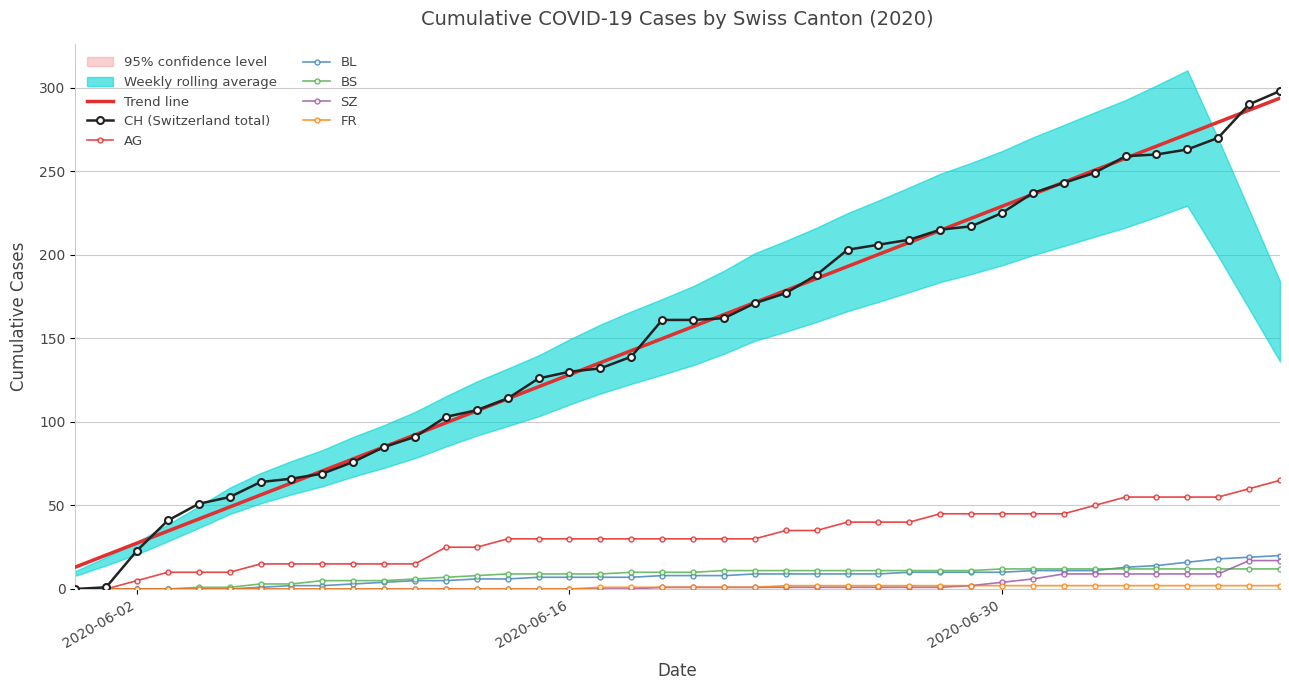

True or false: Trend line and BL intersect in this chart.

False